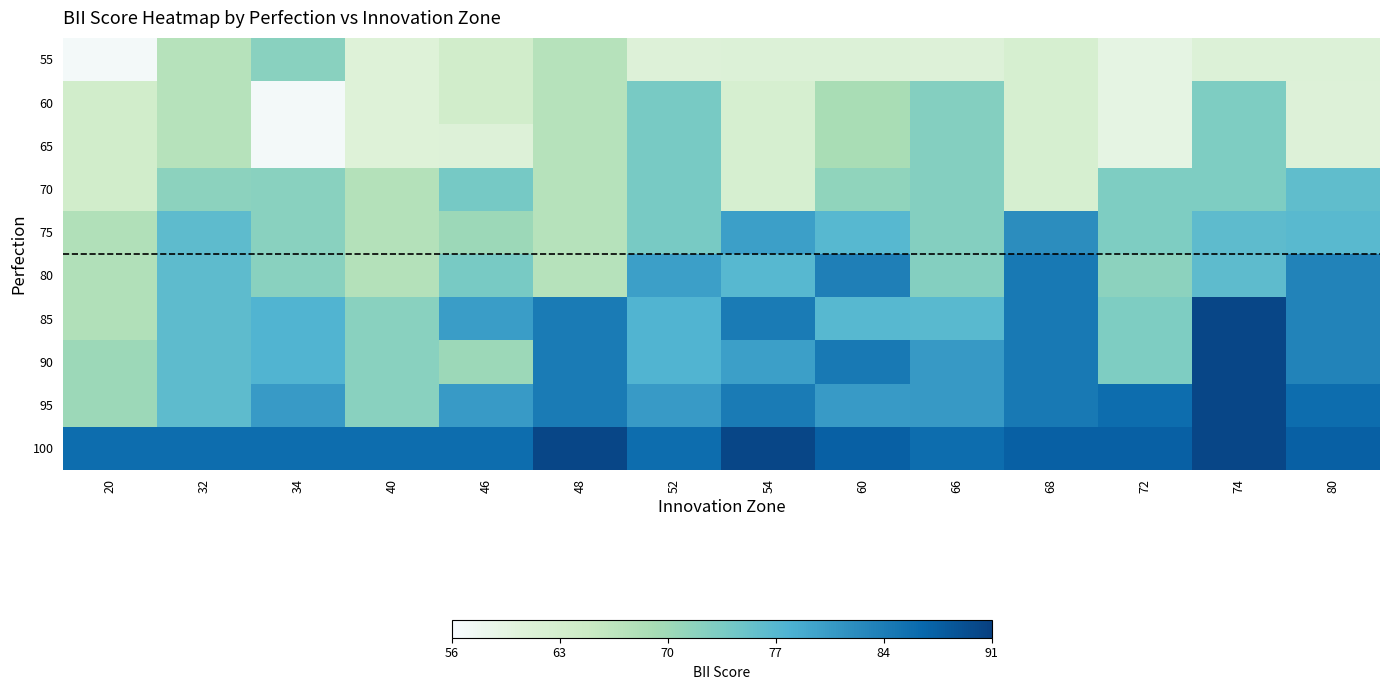

How many categories are shown in the chart?

14